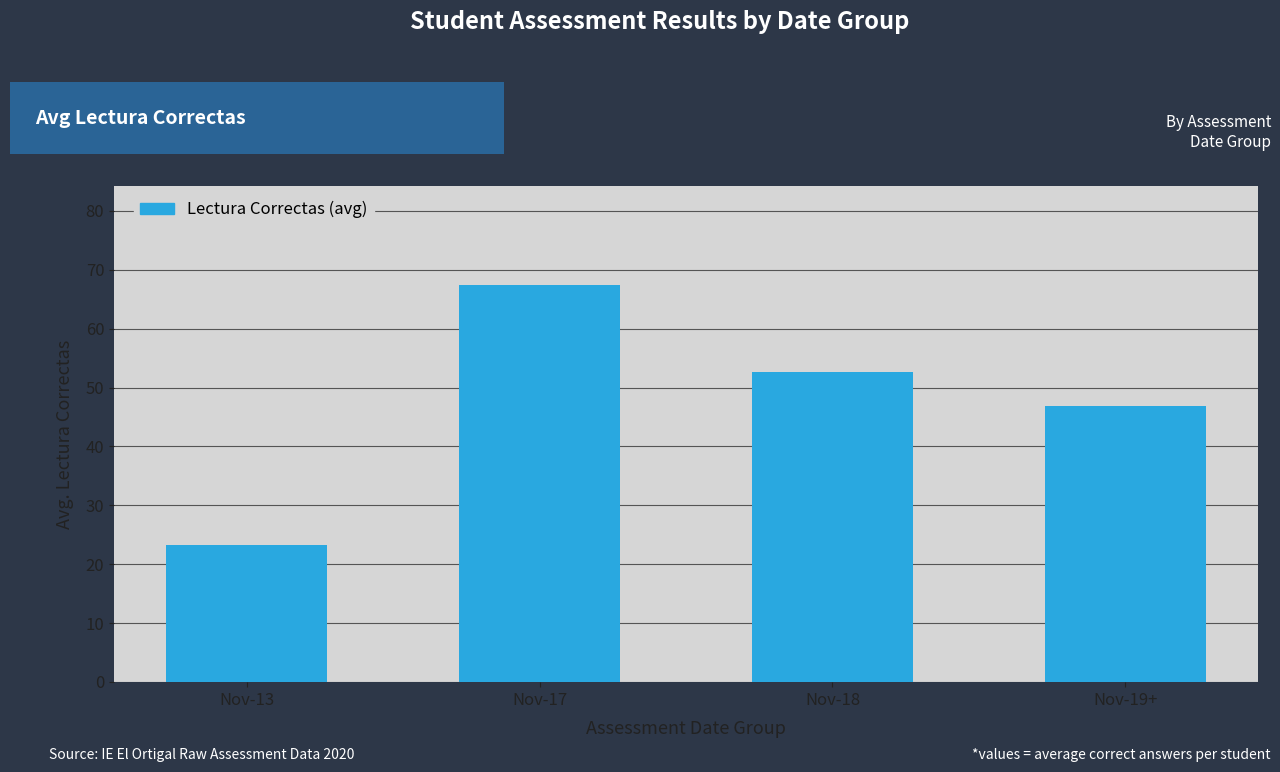

Where is the data nearest to the value 45?

Nov-19+